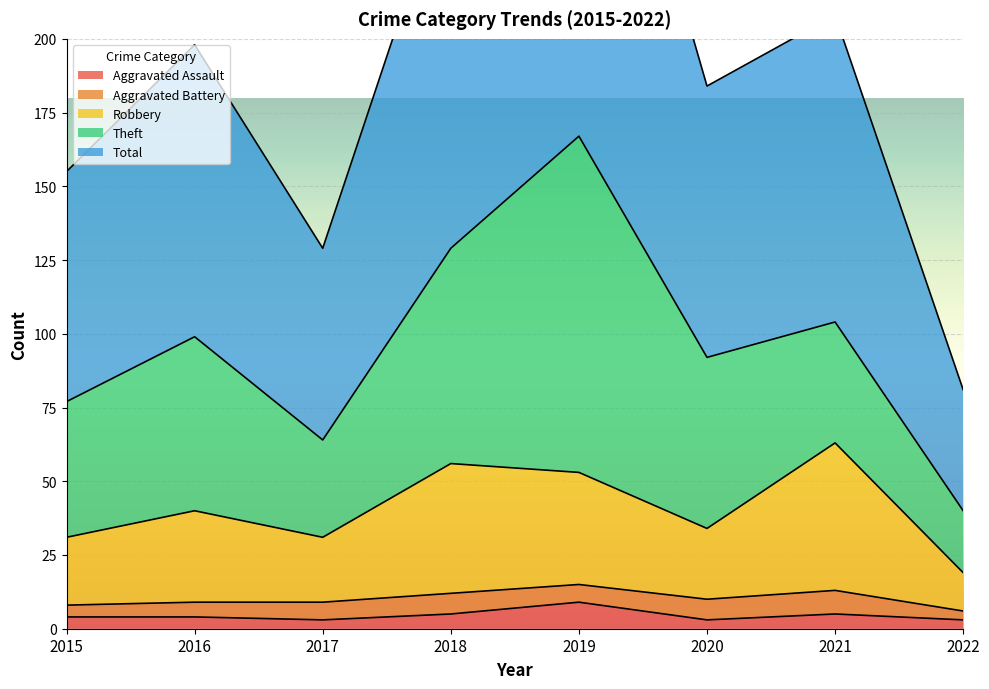

Is the value of Robbery at 2021 greater than the value of Total at 2019?

No